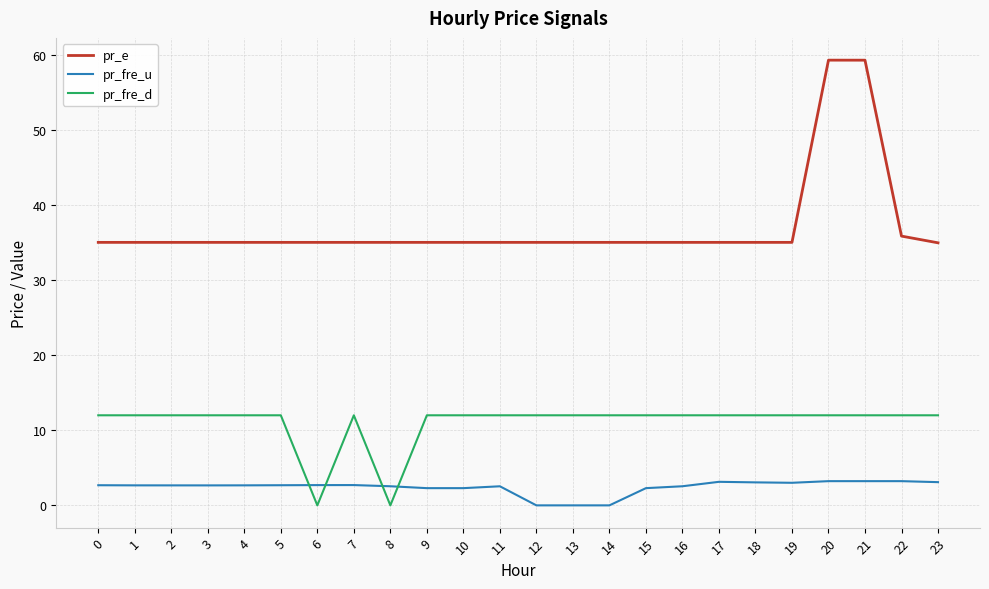

After their last crossing, which series has the higher values: pr_fre_u or pr_fre_d?

pr_fre_d